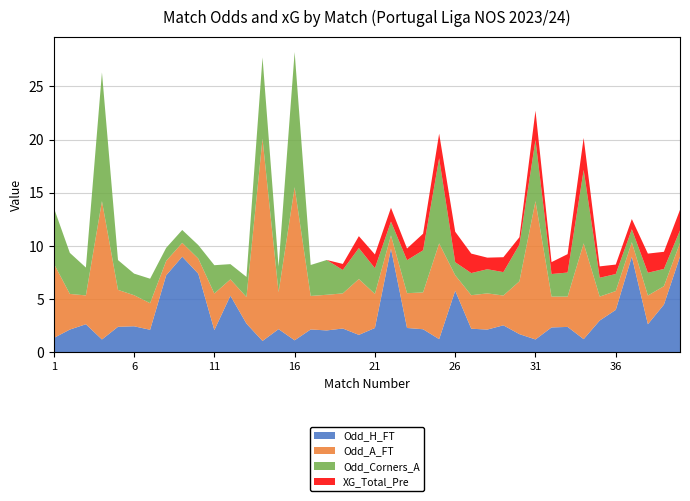

Reading left to right, transcribe all the data shown in this chart.

Odd_H_FT: 1.4	2.1	2.6	1.2	2.4	2.5	2.1	7.2	9.0	7.4	2.1	5.3	2.7	1.1	2.2	1.1	2.2	2.1	2.2	1.6	2.3	9.8	2.3	2.2	1.2	5.8	2.2	2.1	2.5	1.7	1.2	2.4	2.4	1.2	3.0	4.0	9.0	2.6	4.5	9.0
Odd_A_FT: 7.0	3.4	2.7	13.0	3.5	2.9	2.5	1.4	1.3	1.4	3.4	1.5	2.5	19.0	3.5	14.4	3.1	3.4	3.3	5.2	3.2	1.2	3.3	3.5	9.0	1.5	3.1	3.4	2.8	5.0	13.0	2.9	2.9	9.0	2.2	1.8	1.4	2.7	1.7	1.3
Odd_Corners_A: 5.2	3.9	2.6	12.1	2.8	2.0	2.3	1.2	1.2	1.3	2.7	1.4	1.9	7.7	2.4	12.7	2.9	3.3	2.2	2.9	2.4	1.3	3.1	4.0	8.0	1.2	2.1	2.3	2.2	3.5	5.8	2.1	2.3	6.9	1.8	1.6	1.2	2.1	1.6	1.2
XG_Total_Pre: 0.0	0.0	0.0	0.0	0.0	0.0	0.0	0.0	0.0	0.0	0.0	0.0	0.0	0.0	0.0	0.0	0.0	0.0	0.6	1.1	1.3	1.3	1.1	1.6	2.3	2.9	1.8	1.1	1.4	0.7	2.7	1.1	1.7	3.0	1.1	0.9	1.0	1.8	1.6	1.9